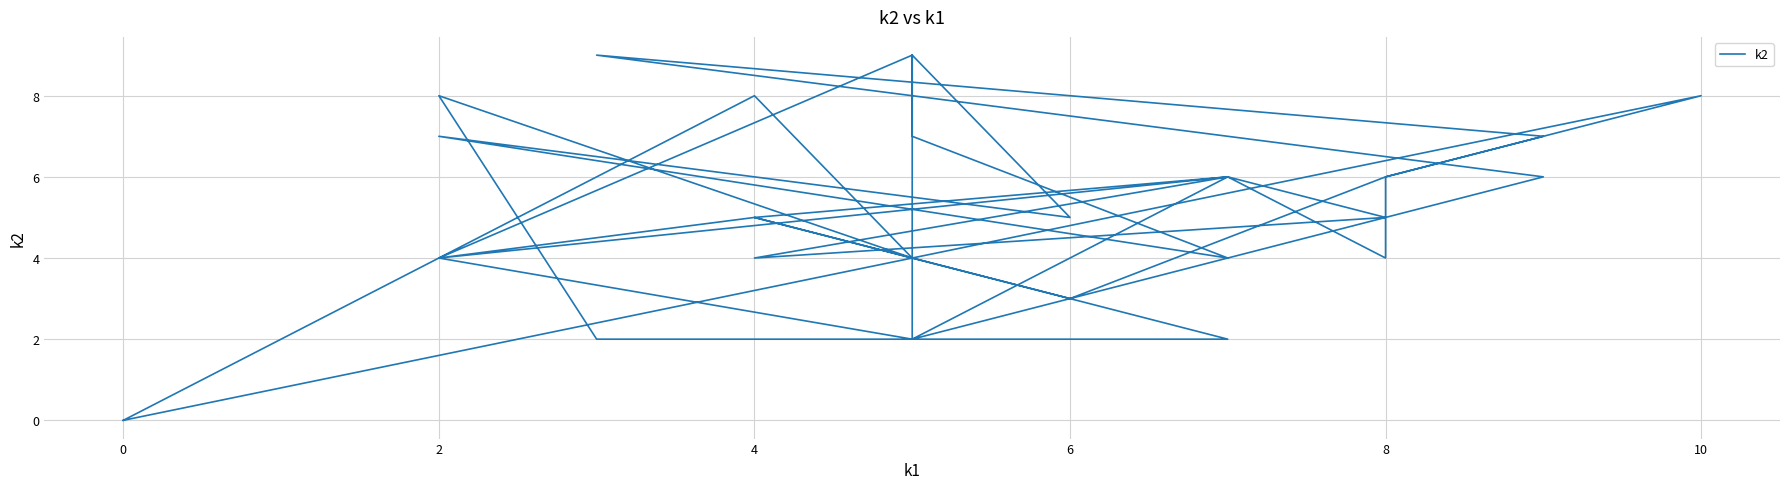

Count the number of data series in this chart.

1